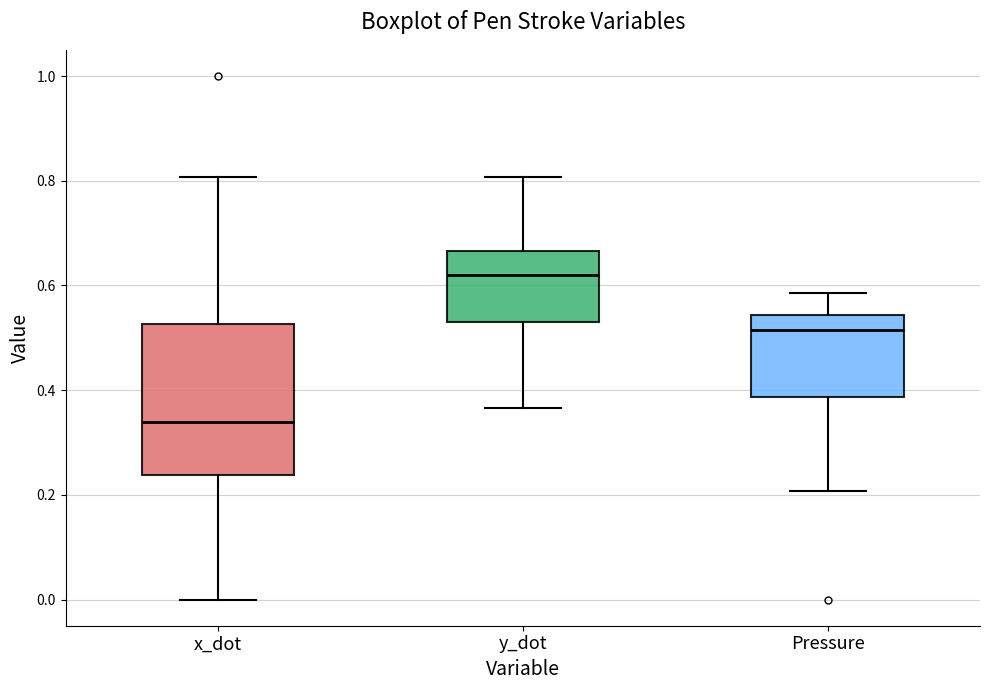

Where does the lower whisker of the box for x_dot end on the y-axis? The values are not printed on the chart, so give them approximately, as read against the axis.

0.00